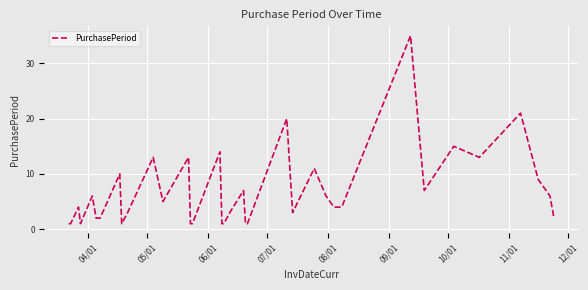

What is the minimum value shown in the chart?

1